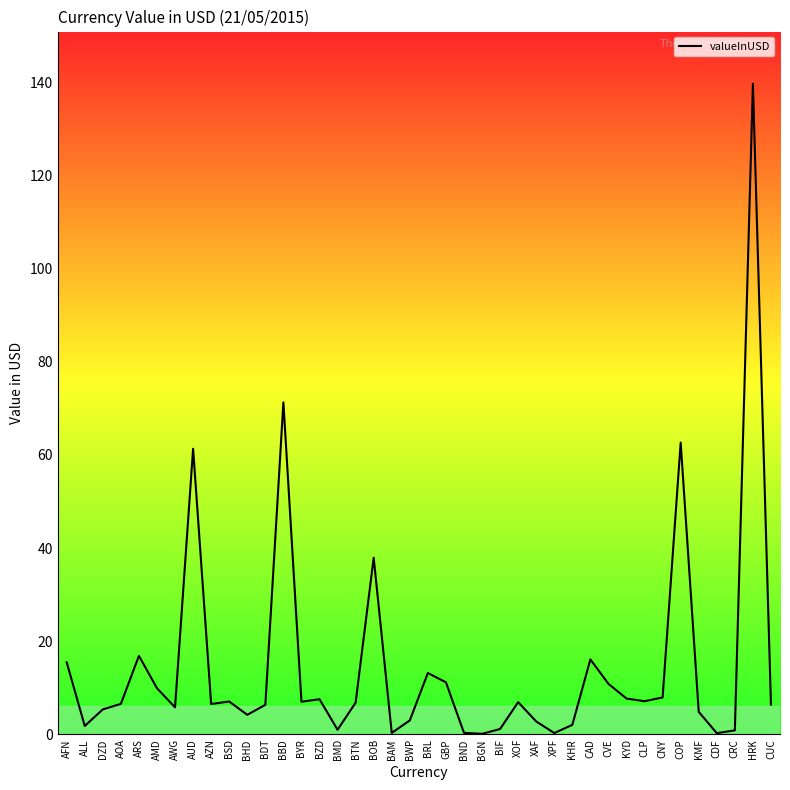

What is the smallest value displayed?

0.1